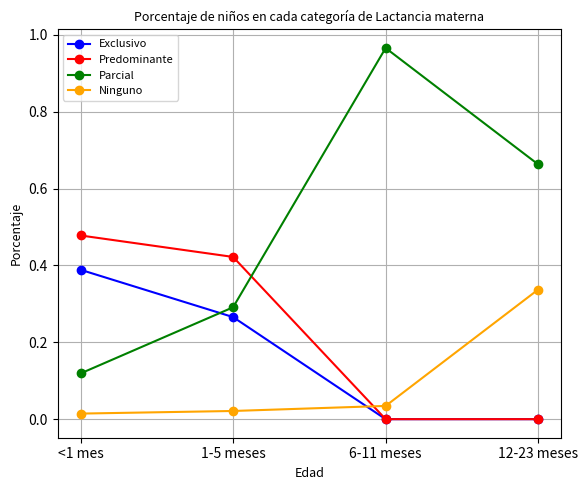

Which series has the largest range (max minus min)?

Parcial